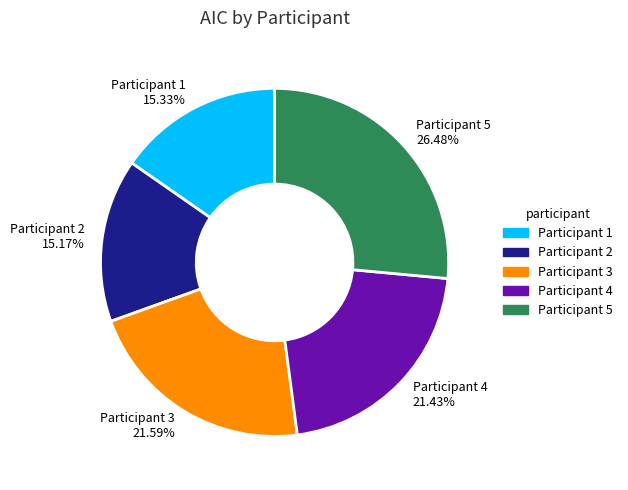

Does Participant 3 21.59% account for over 50% of the chart?

No